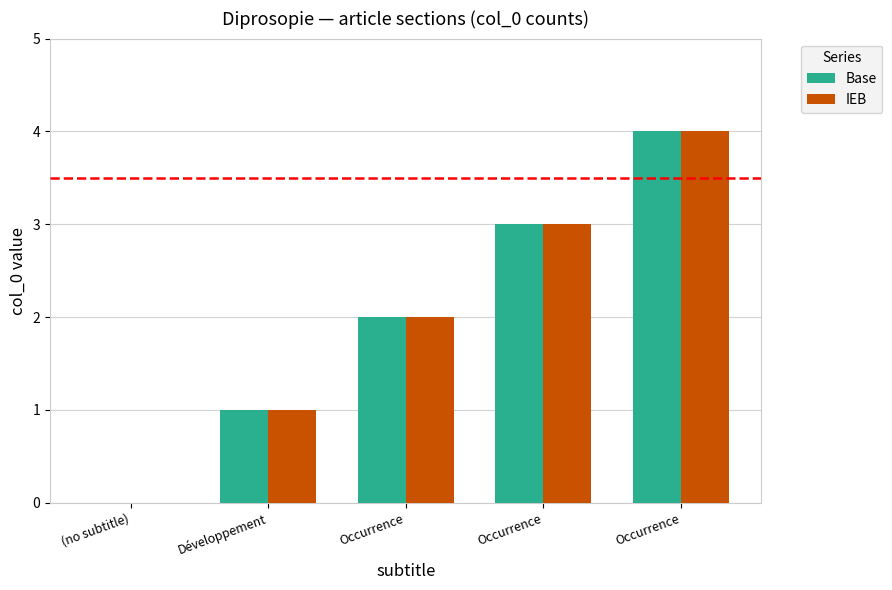

The IEB series shows 6 at Occurrence. True or false?

False